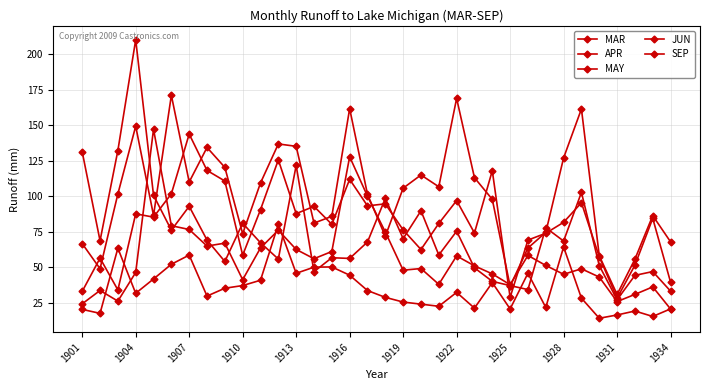

In JUN, how many points are lower than both neighbors (excluding endpoints)?

9